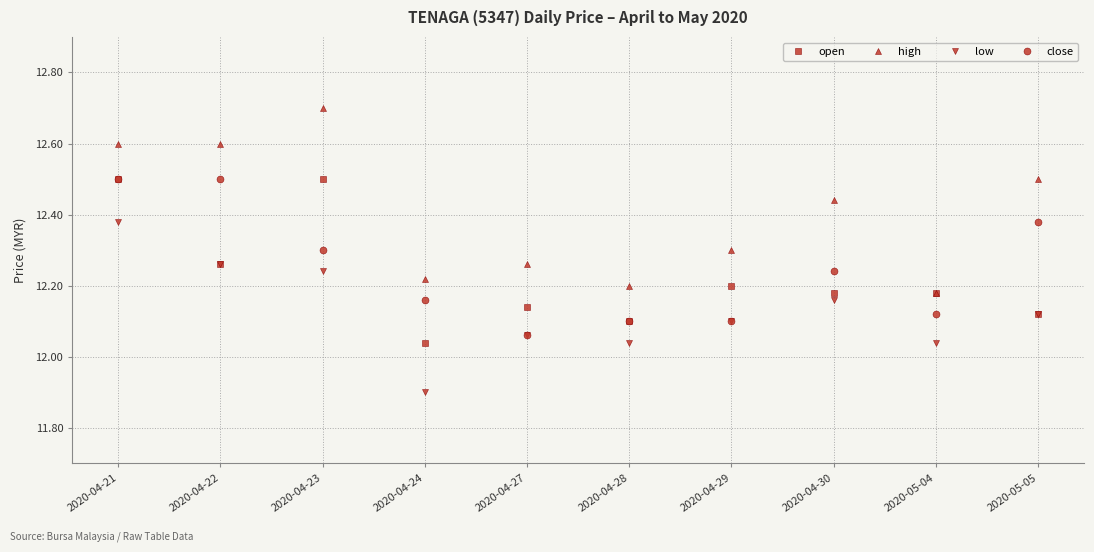

How many close values are between 12 and 13?

10